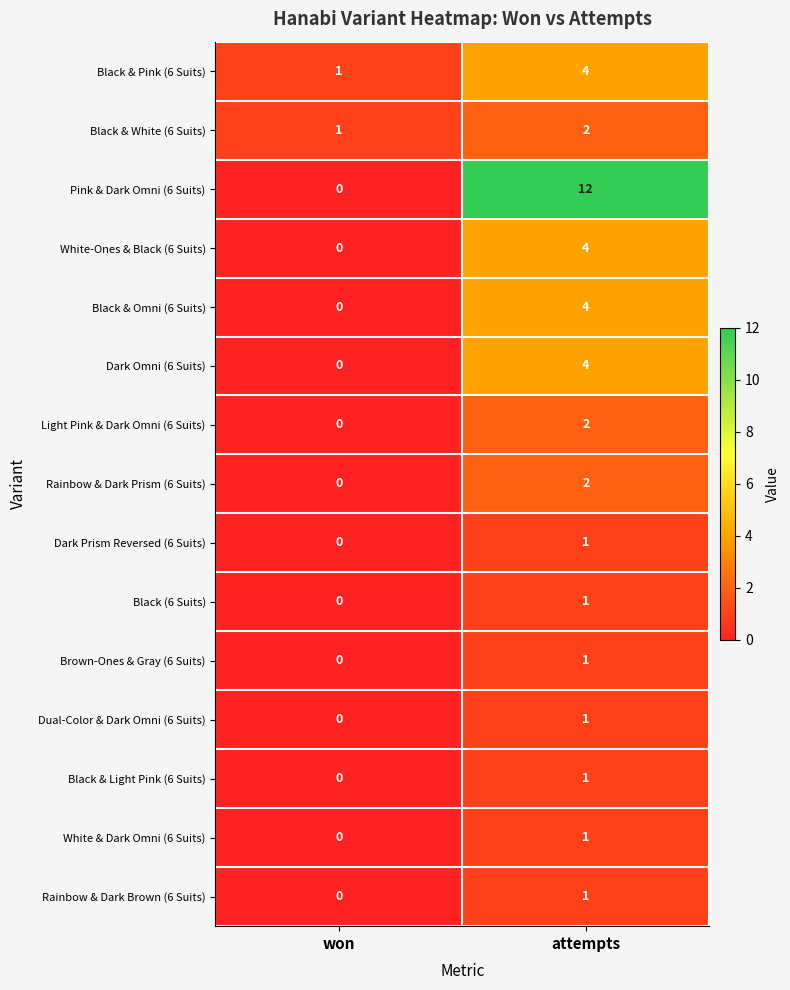

Rank the categories by Black & White (6 Suits) value from lowest to highest.

won, attempts